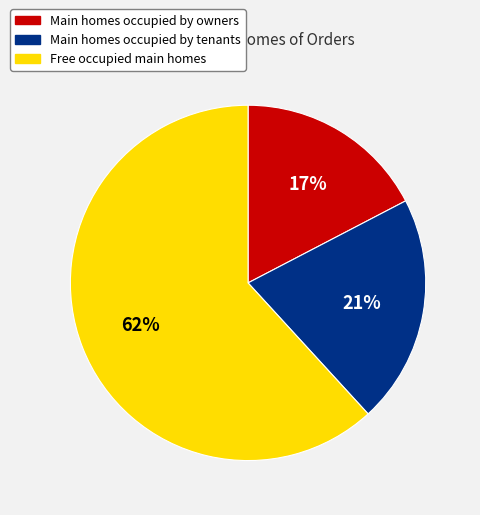

Is there a majority slice in this chart?

Yes